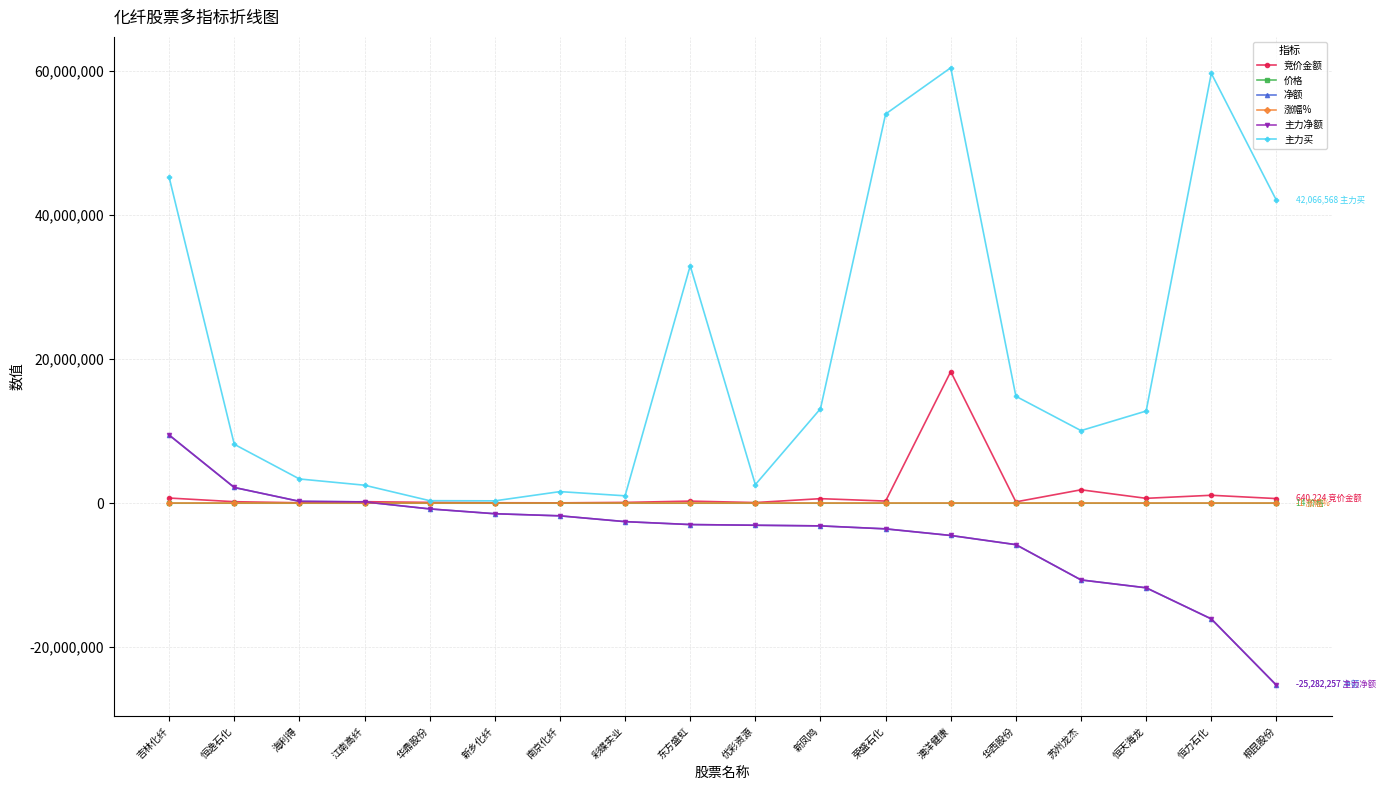

How many lines are shown in the chart?

6